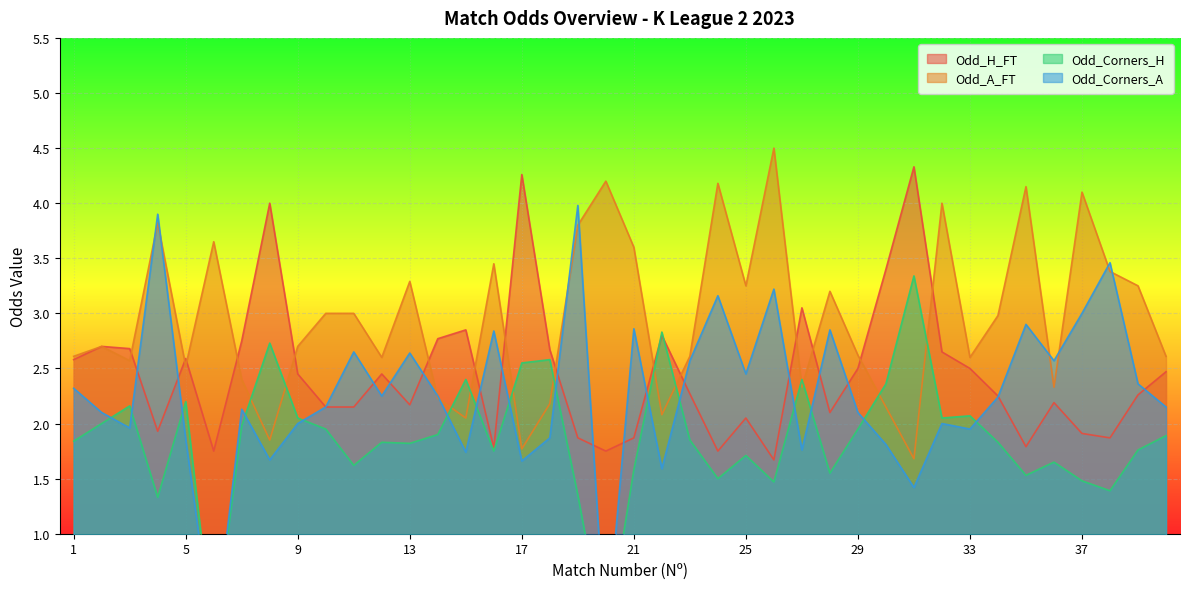

What is the spread (max minus min) of values at 21?

2.0